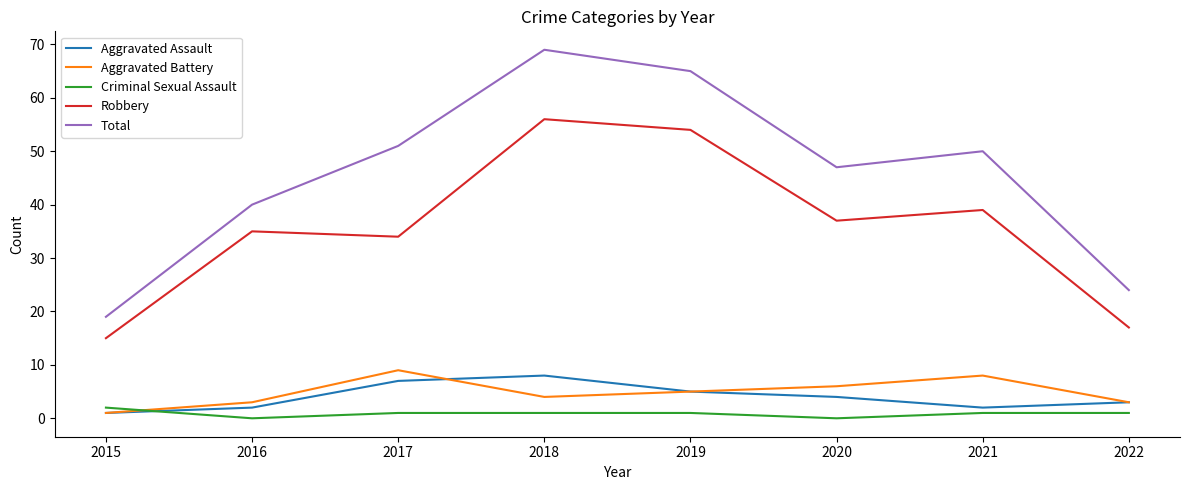

The Total series shows 31 at 2015. True or false?

False